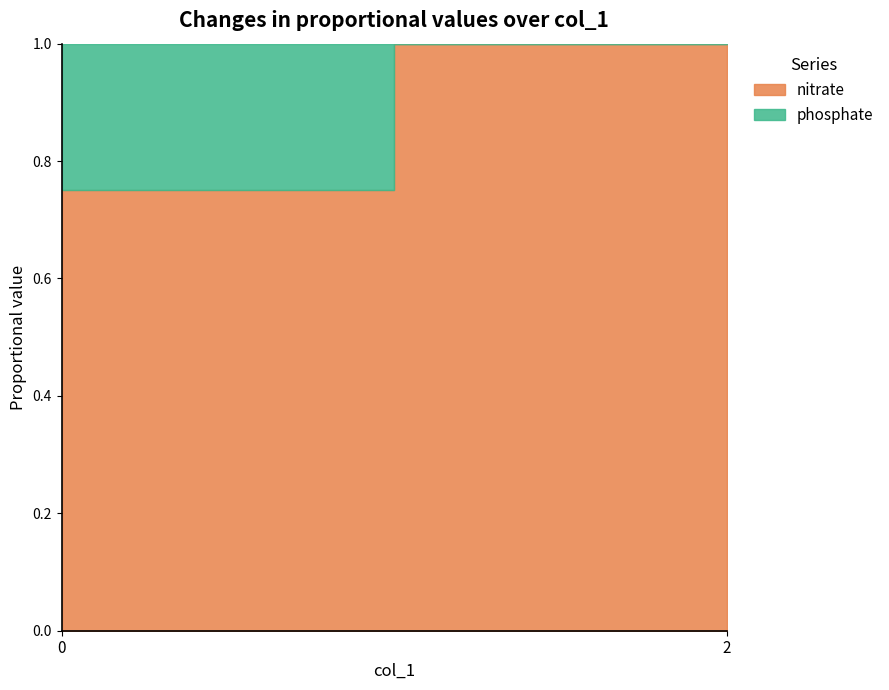

What is the total value across all series at 0?

4